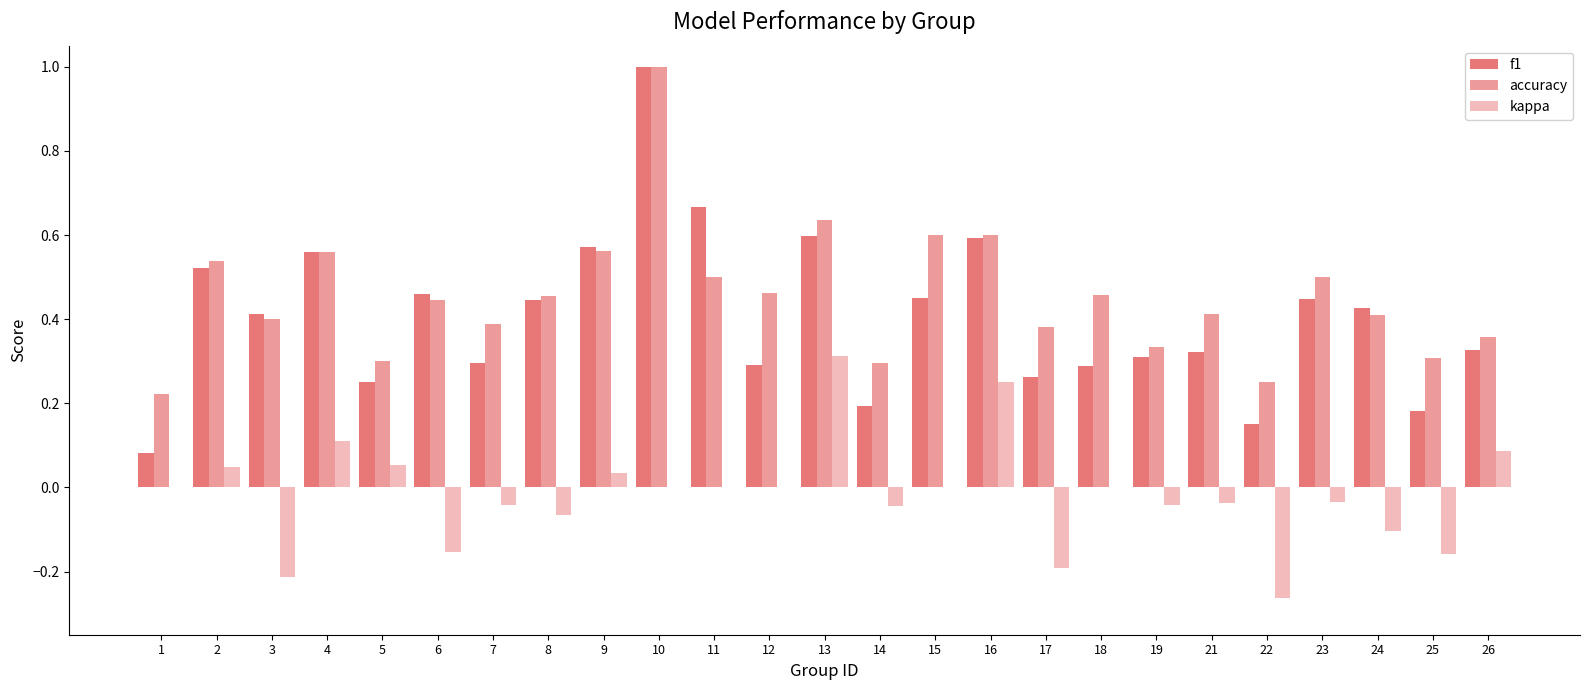

How many groups of bars are there?

25